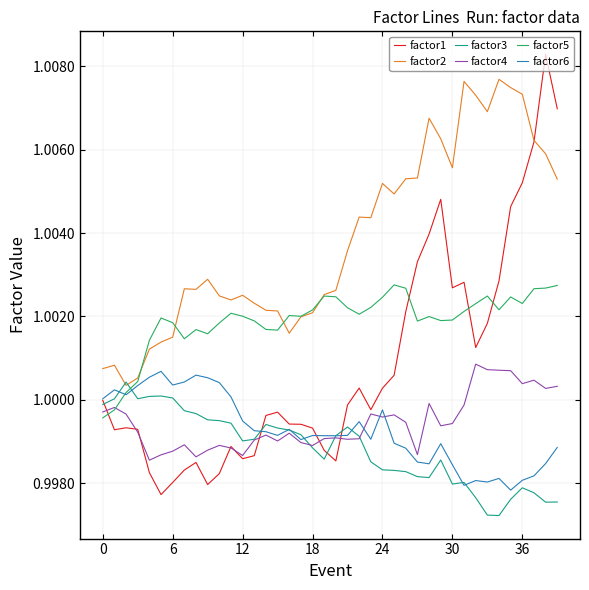

Which series has the largest total across all categories?

factor2